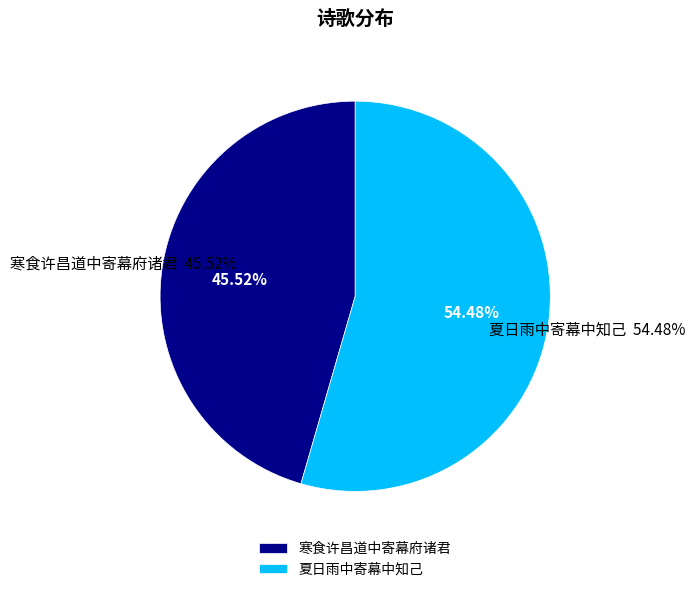

What percentage do 夏日雨中寄幕中知己 and 寒食许昌道中寄幕府诸君 together represent?

100.0%